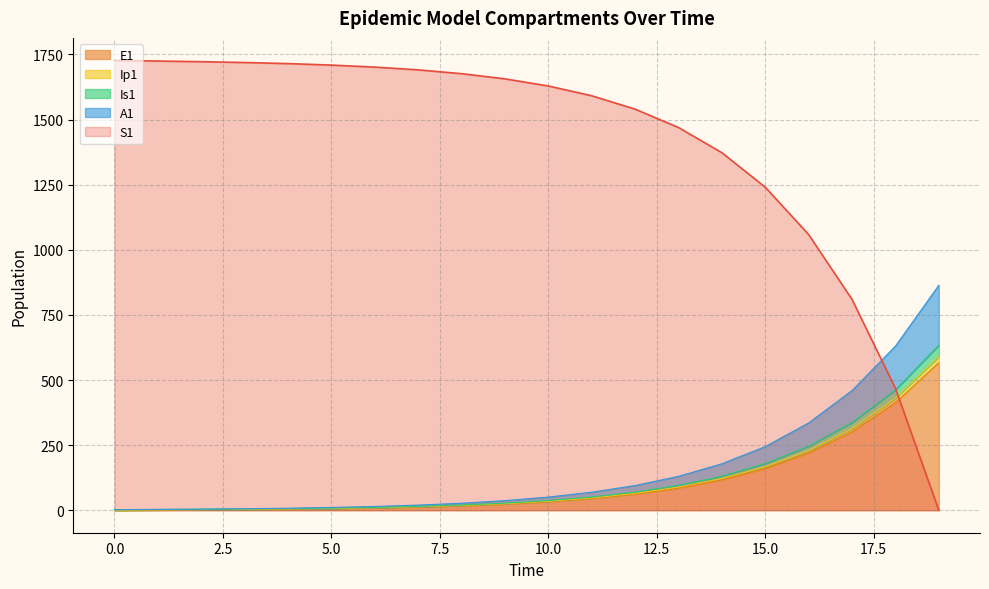

What is the minimum value for Is1?

2.0